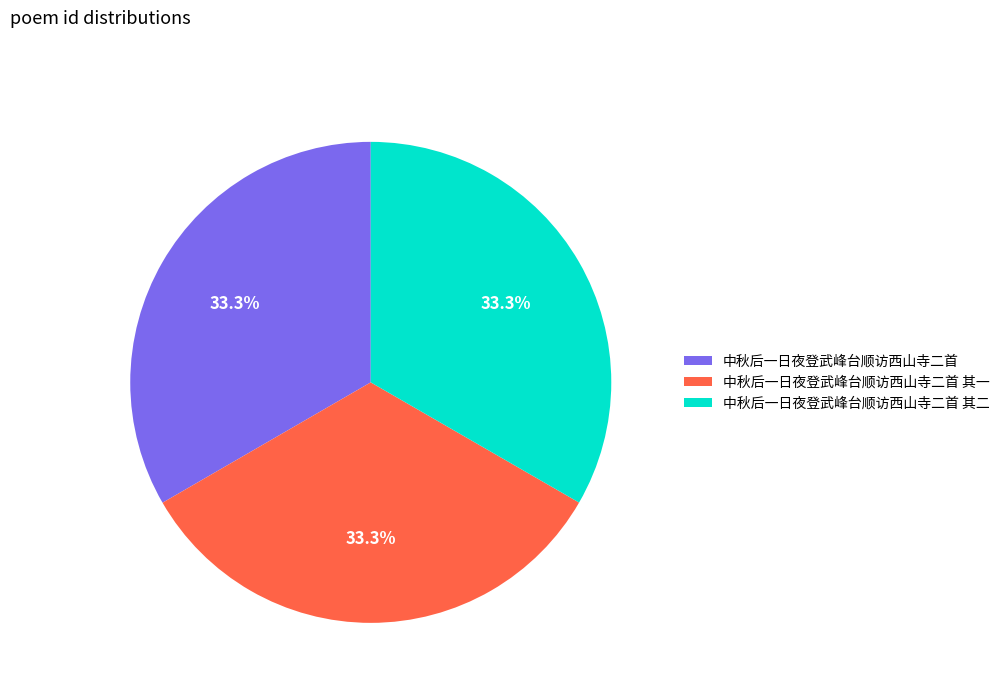

What is the ratio of the value at 中秋后一日夜登武峰台顺访西山寺二首 to the value at 中秋后一日夜登武峰台顺访西山寺二首 其一?

1.0